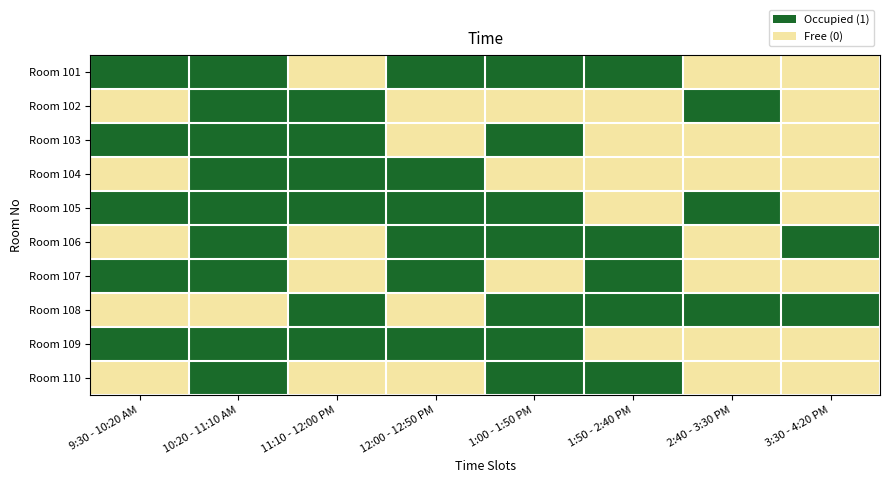

Rank the series by their maximum value, from highest to lowest.

Room 101, Room 102, Room 103, Room 104, Room 105, Room 106, Room 107, Room 108, Room 109, Room 110